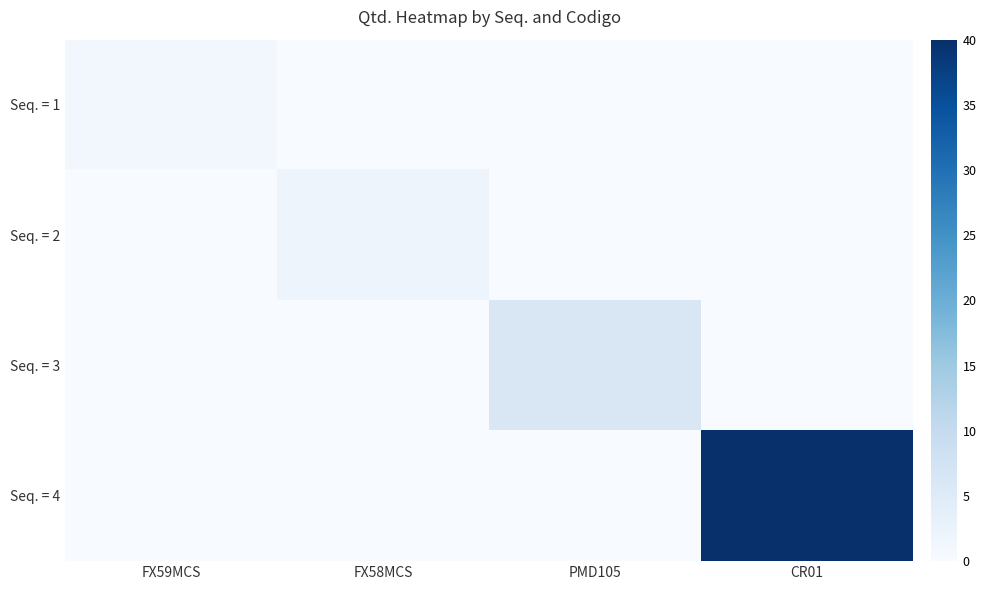

Rank the series by their maximum value, from lowest to highest.

Seq. = 1, Seq. = 2, Seq. = 3, Seq. = 4